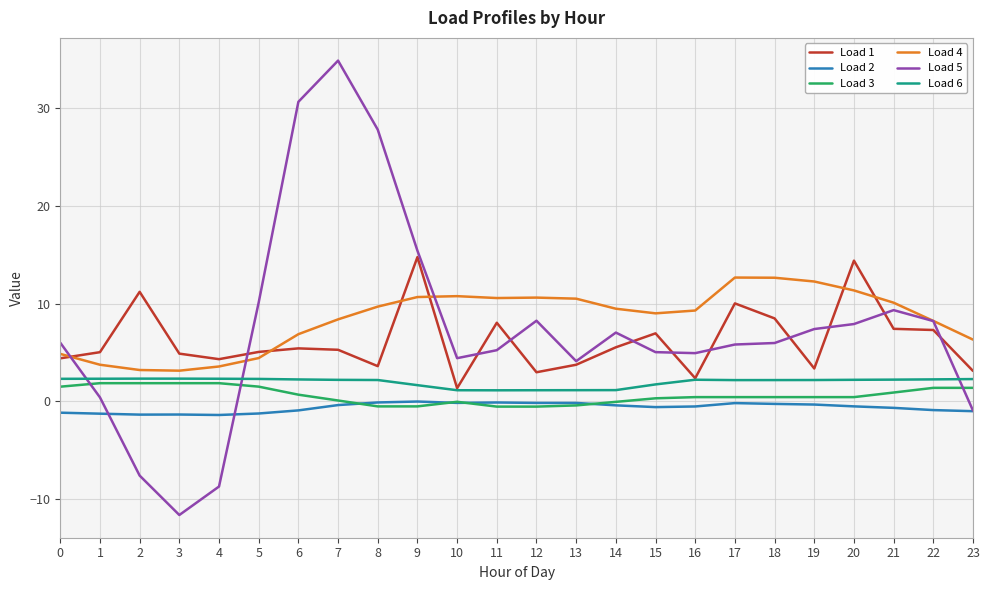

The Load 5 series shows 8.2 at 12. True or false?

True